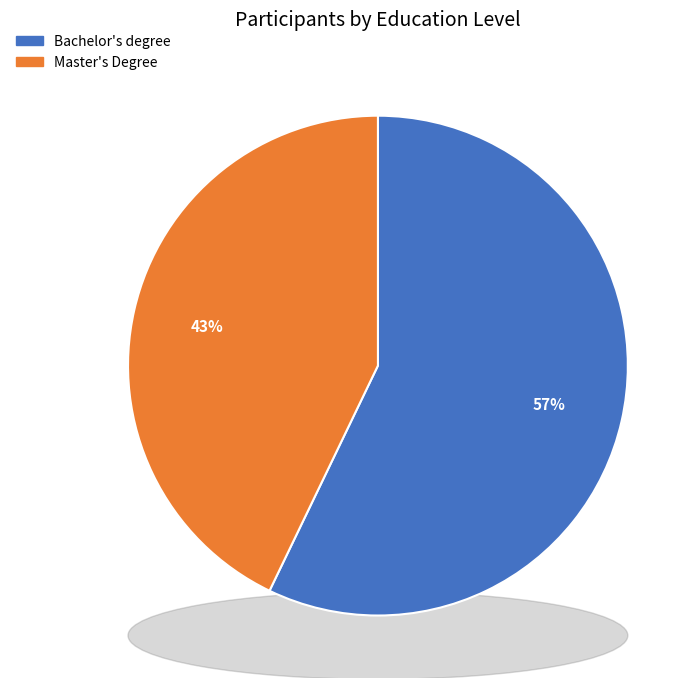

Is it true that Master's Degree is 51% of the pie?

False